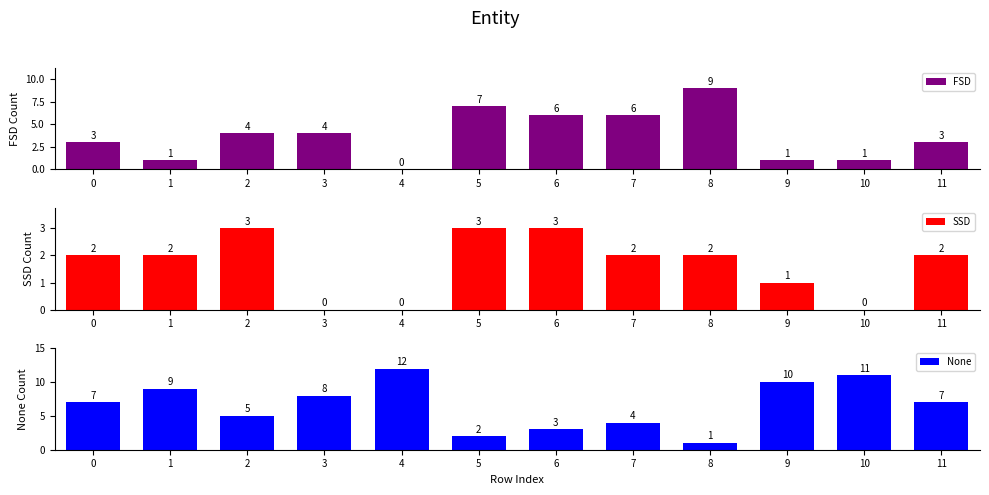

Rank the series at 10 from highest to lowest value.

None, FSD, SSD